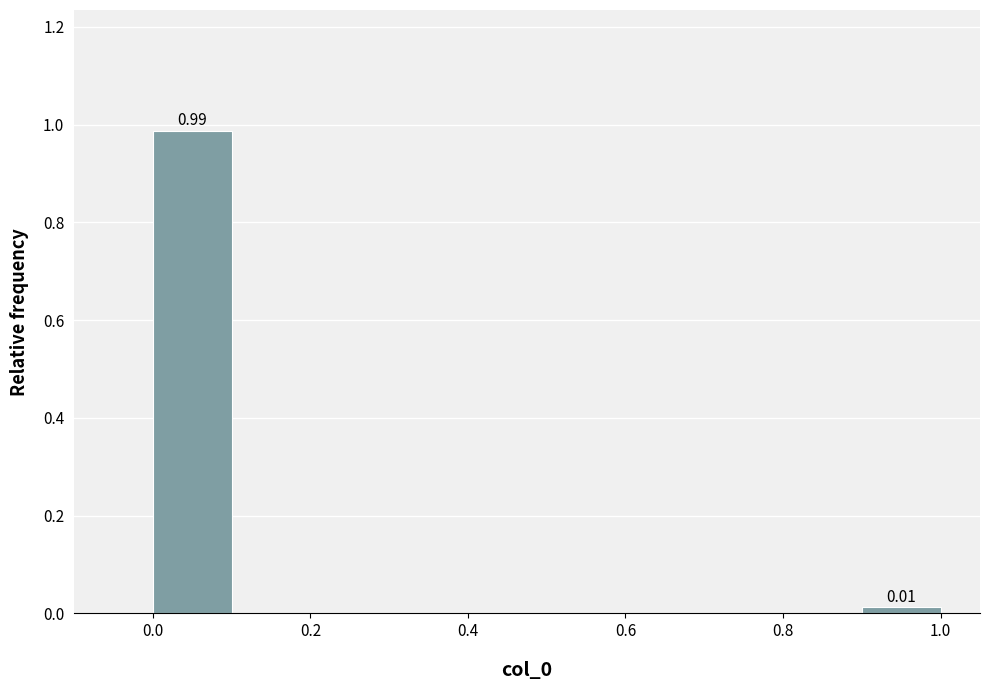

Which range on the x-axis has the tallest bar?

0.0 to 0.1